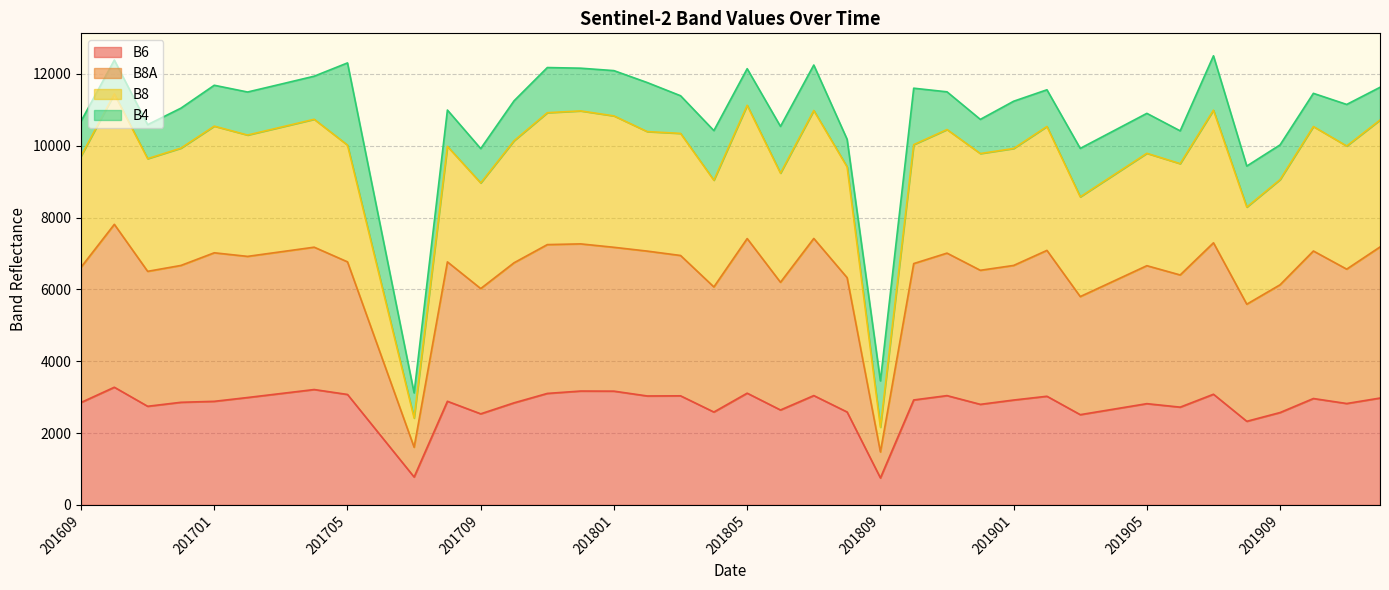

What is the approximate value of B6 at 201710?

2842